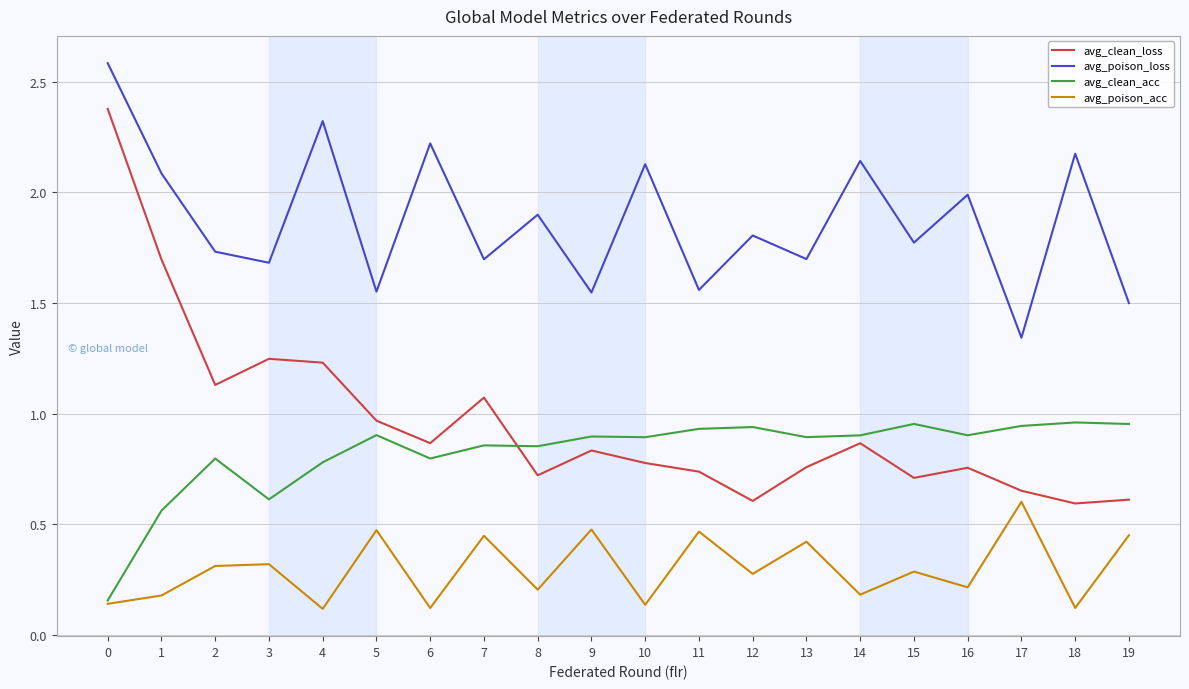

Where is avg_poison_loss nearest to the value 1?

17